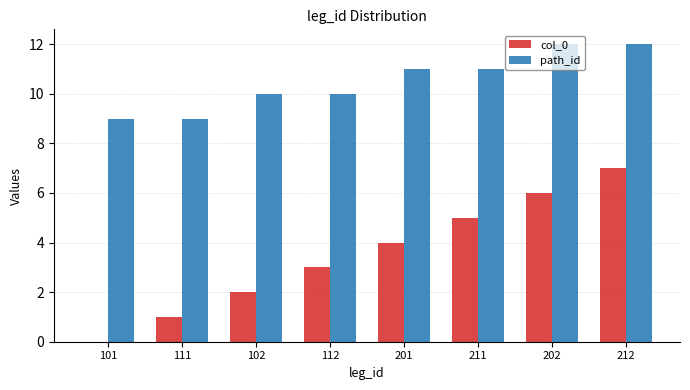

What is the sum of the path_id values at 111 and 201?

20